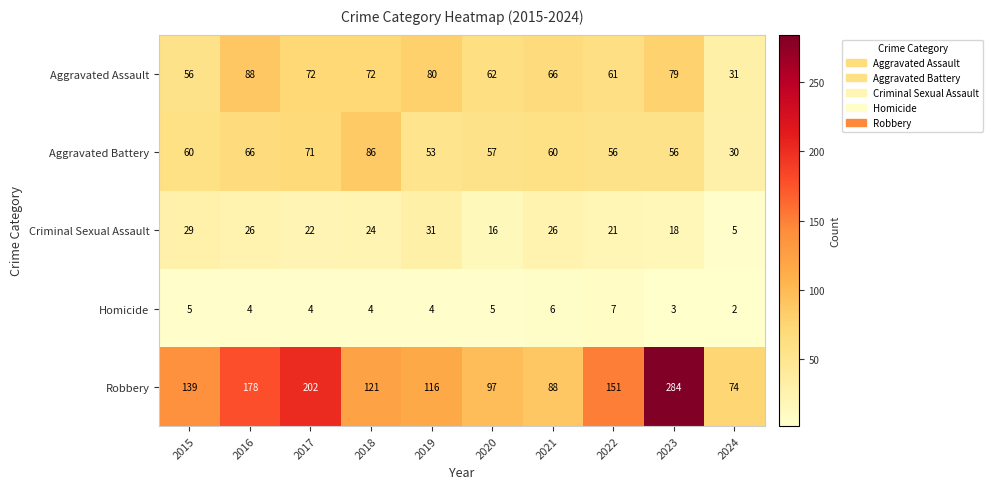

What is the sum of all Robbery values?

1450